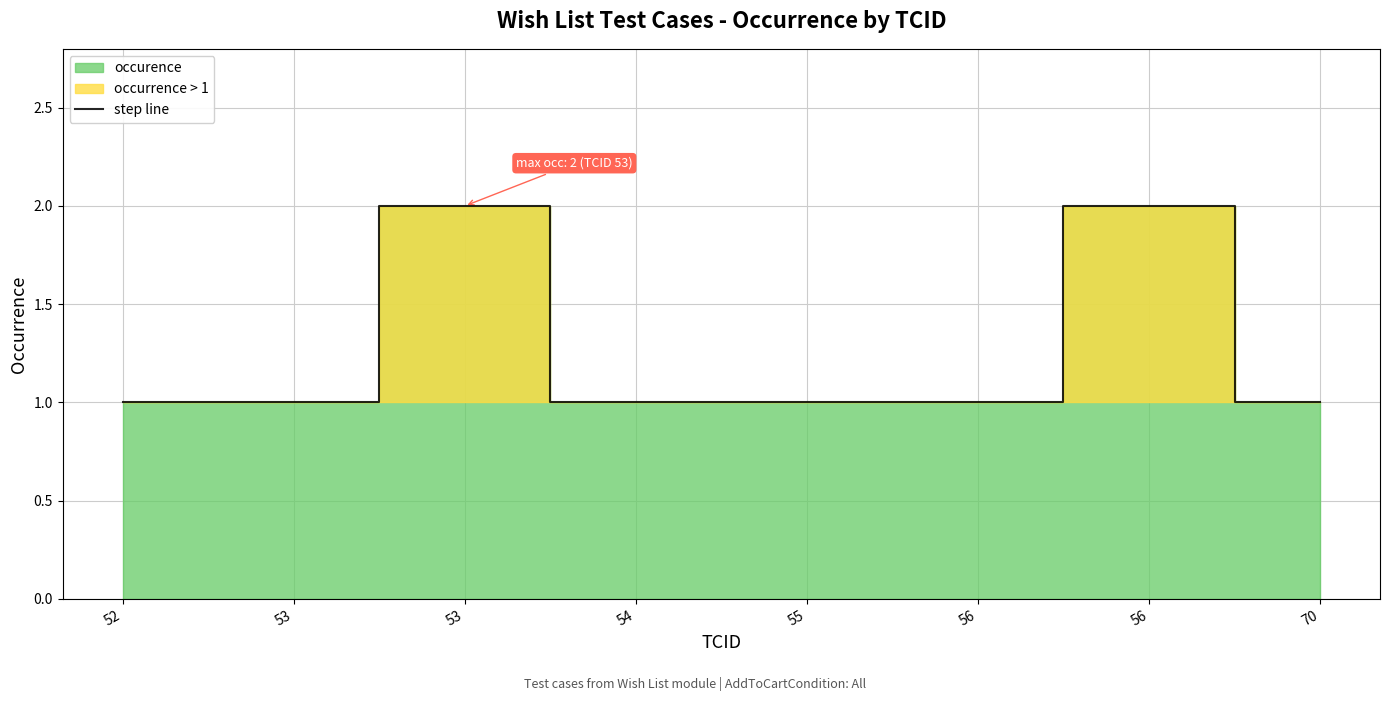

How many values exceed 1?

2